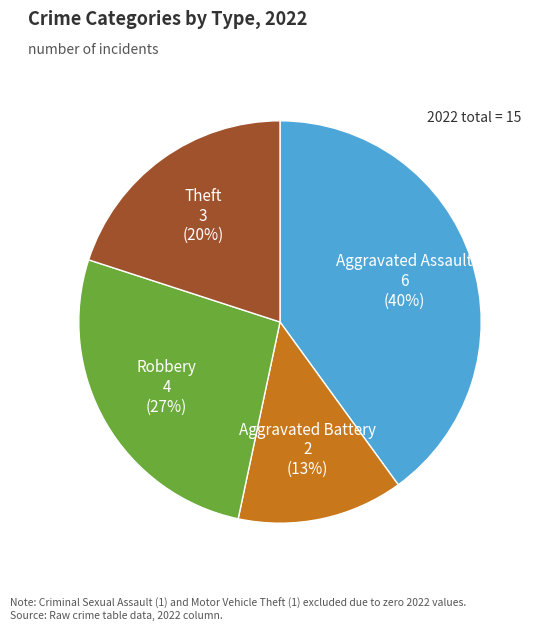

Do Robbery and Theft together represent more than half of the pie?

No